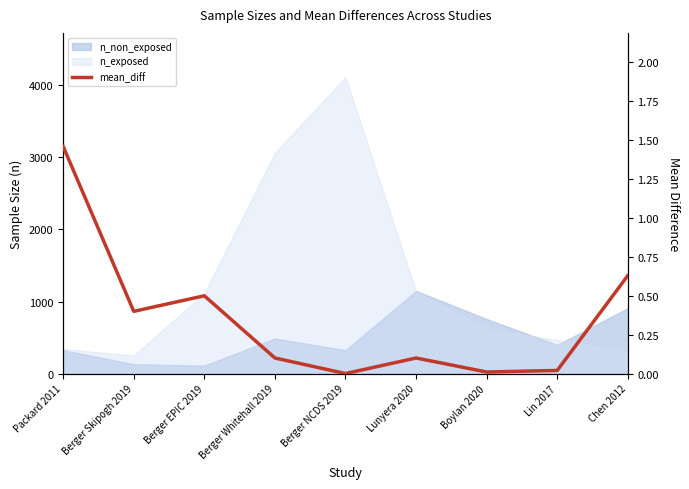

Is it true that the value at Lin 2017 is 0.0?

False